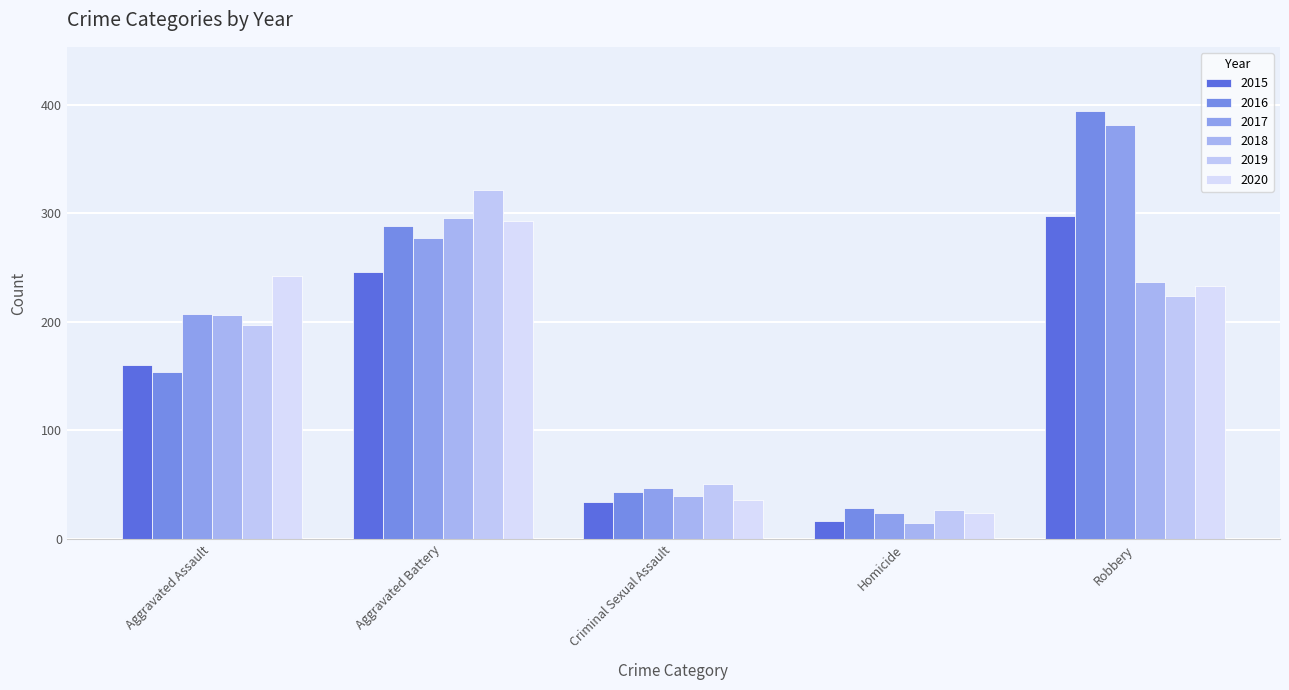

What is the total value across all series at Aggravated Assault?

1166